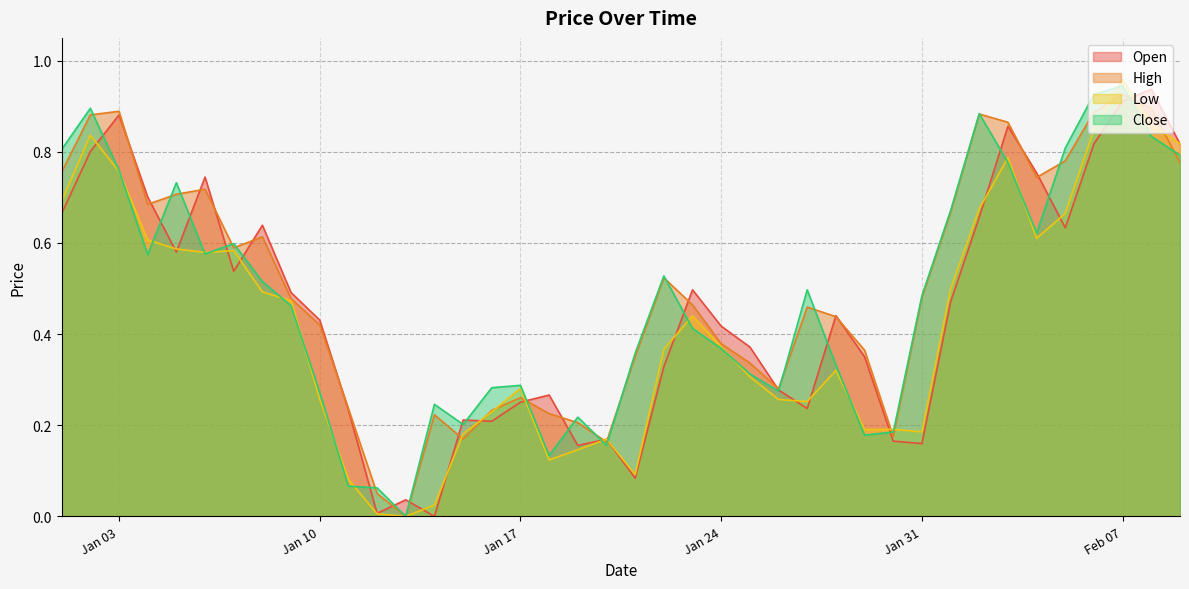

How many interior local valleys does the Close series have?

9